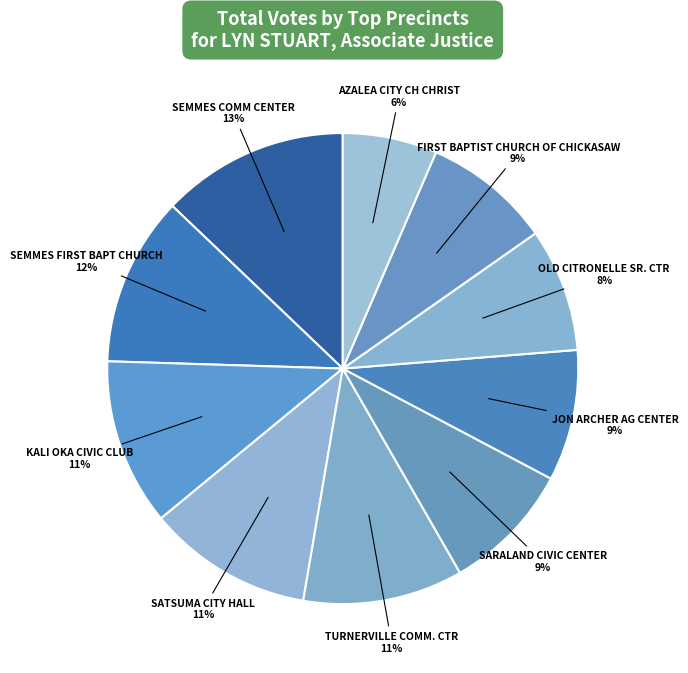

Is there a majority slice in this chart?

No